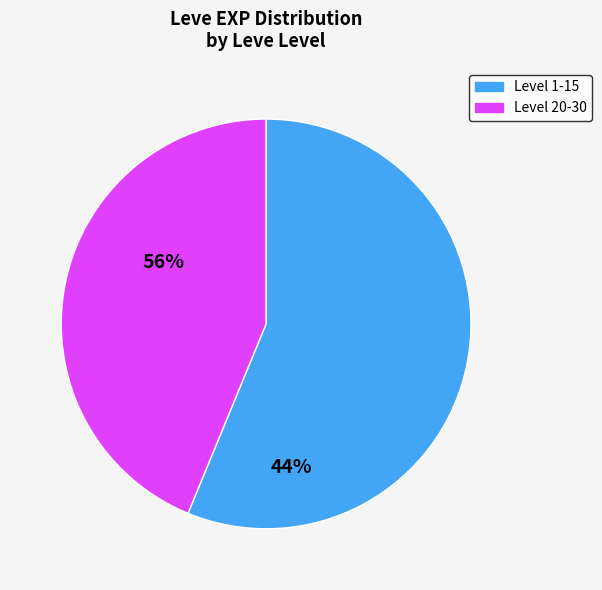

Is there a majority slice in this chart?

Yes